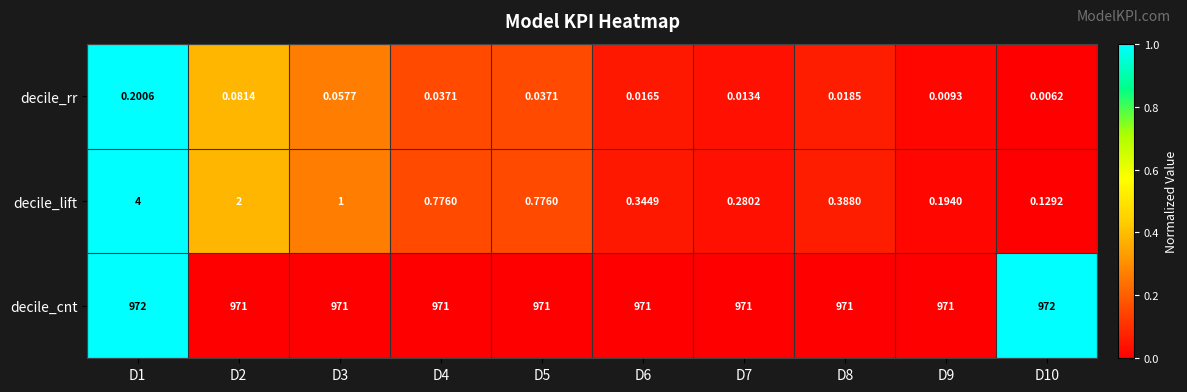

Between D3 and D8, which series saw the biggest shift?

decile_lift